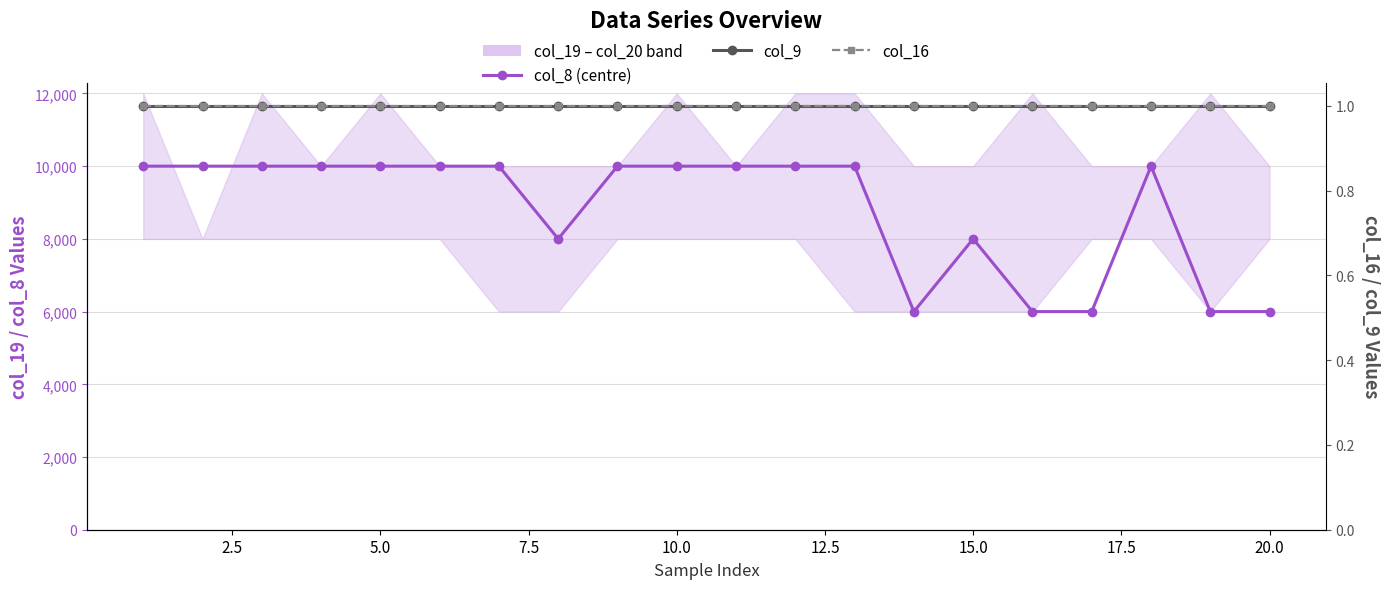

Between 5.0 and 17.5, which is larger?

5.0